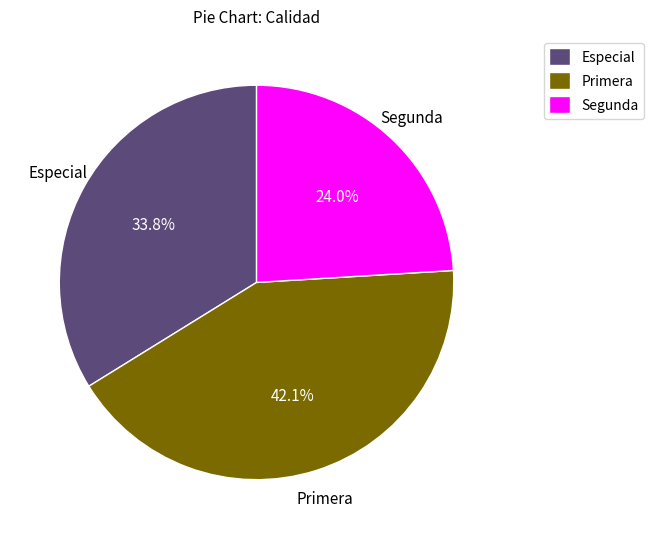

Is there a majority slice in this chart?

No